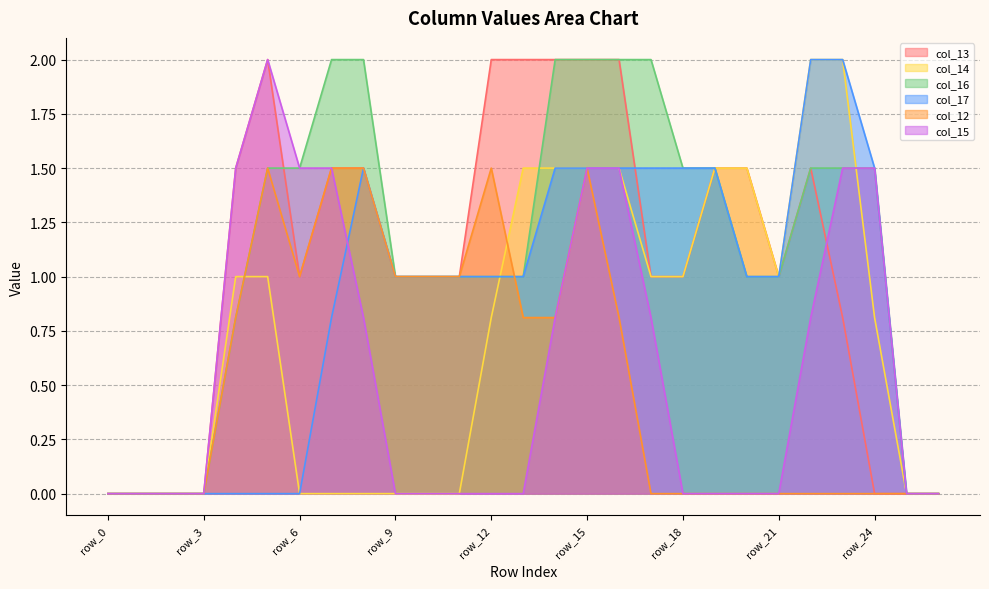

True or false: col_15 and col_16 intersect in this chart.

False